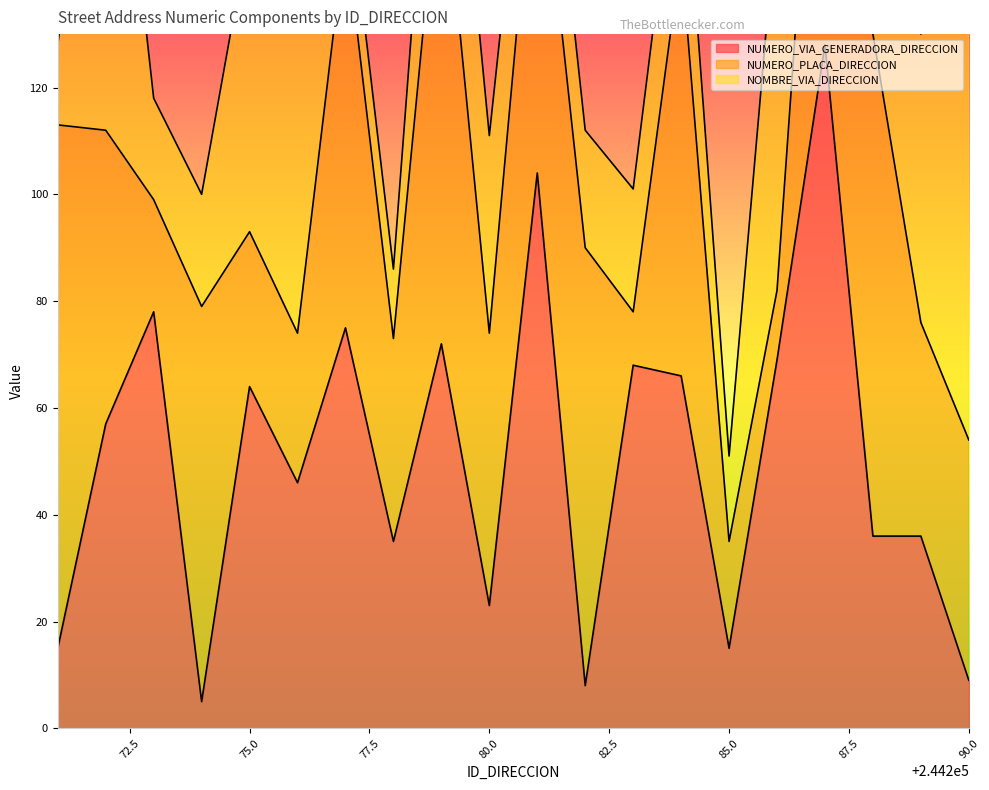

True or false: NUMERO_VIA_GENERADORA_DIRECCION and NOMBRE_VIA_DIRECCION intersect in this chart.

True